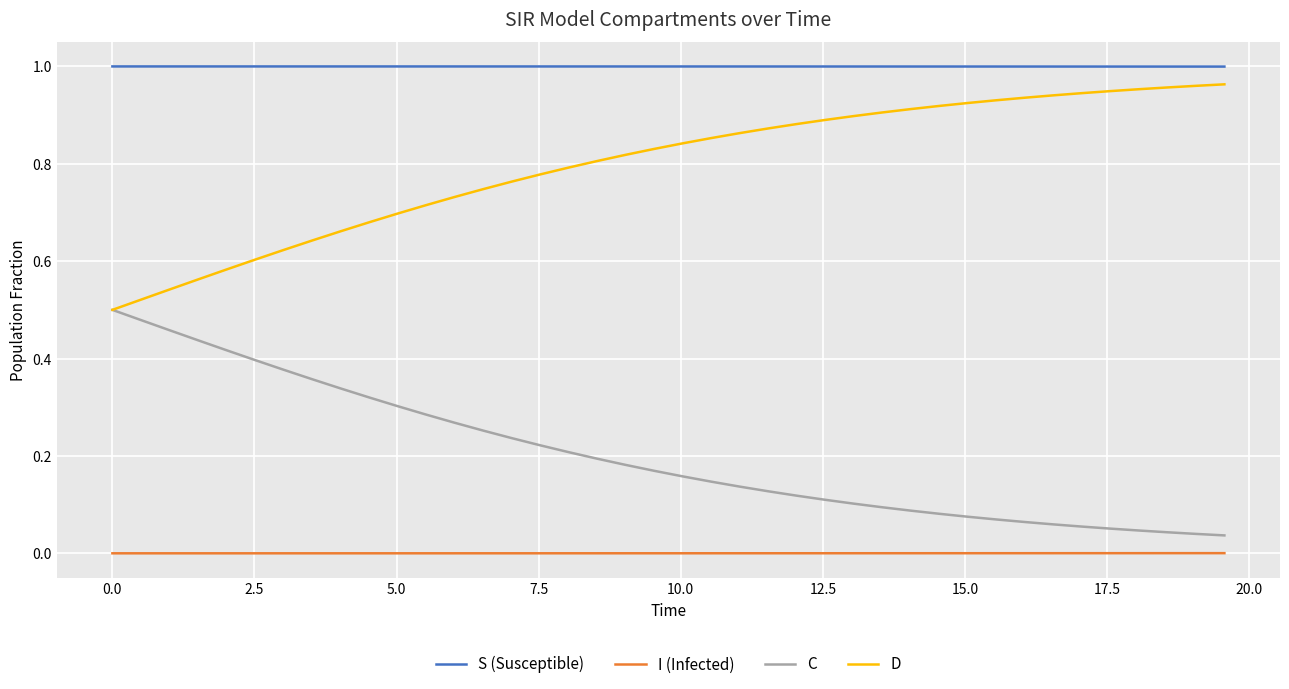

Which series has the largest total across all categories?

S (Susceptible)